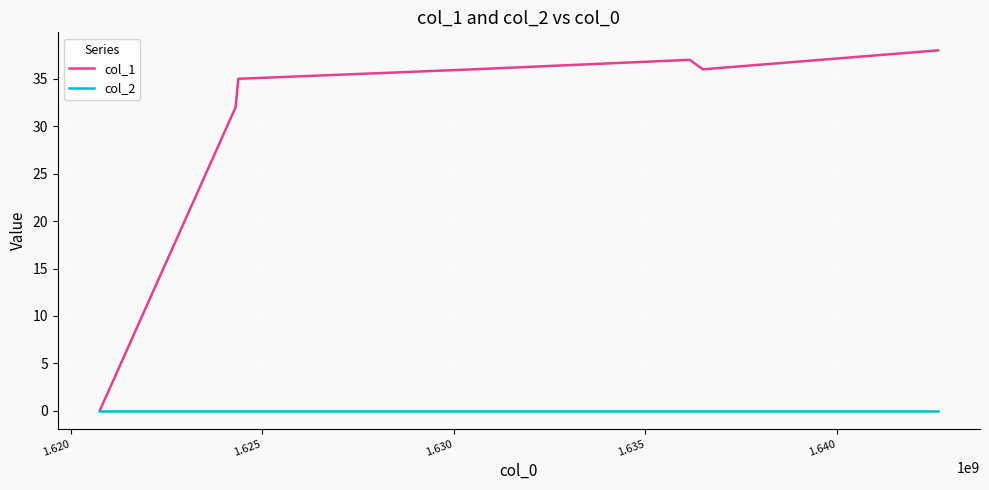

How many values in col_1 are above zero?

6